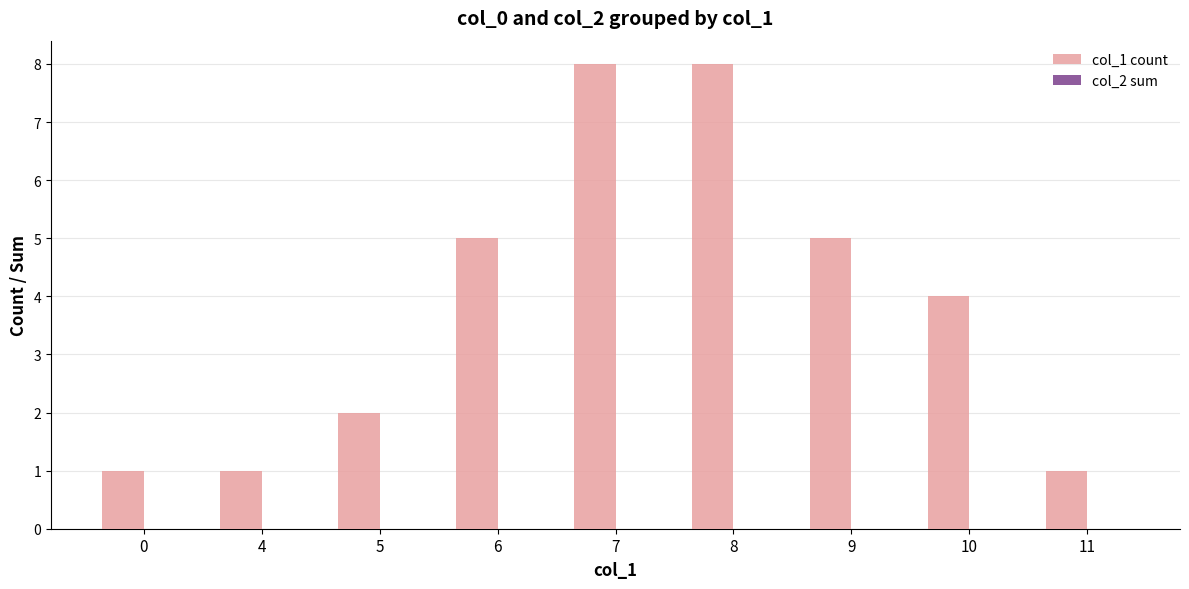

What is the value of the 6th bar from the left?

8